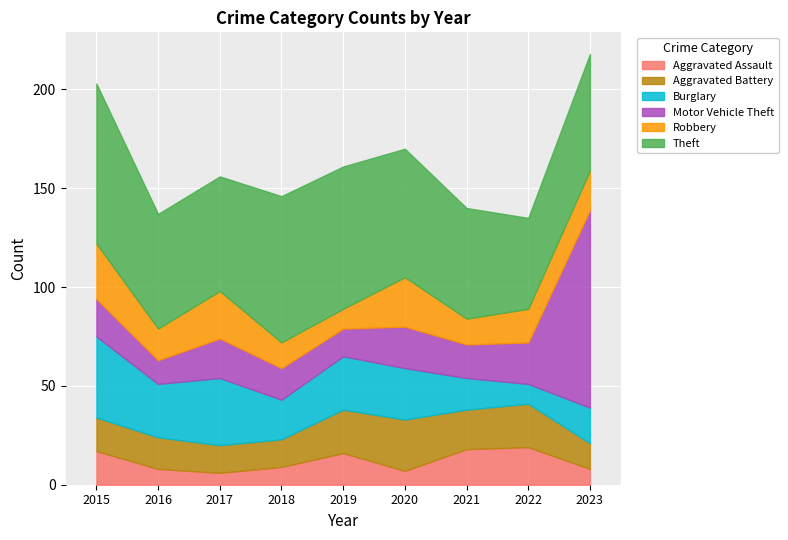

What is the maximum value for Aggravated Assault?

19